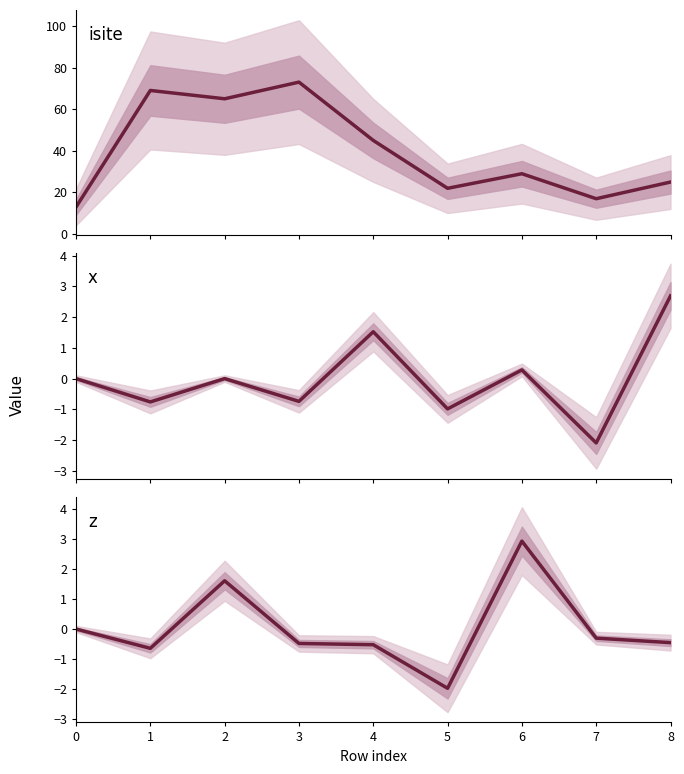

Reading left to right, list all the values displayed in this chart.

isite: 13.0	69.0	65.0	73.0	45.0	22.0	29.0	17.0	25.0
x: 0.0	-0.8	-0.0	-0.7	1.5	-1.0	0.3	-2.1	2.7
z: 0.0	-0.6	1.6	-0.5	-0.5	-2.0	2.9	-0.3	-0.5